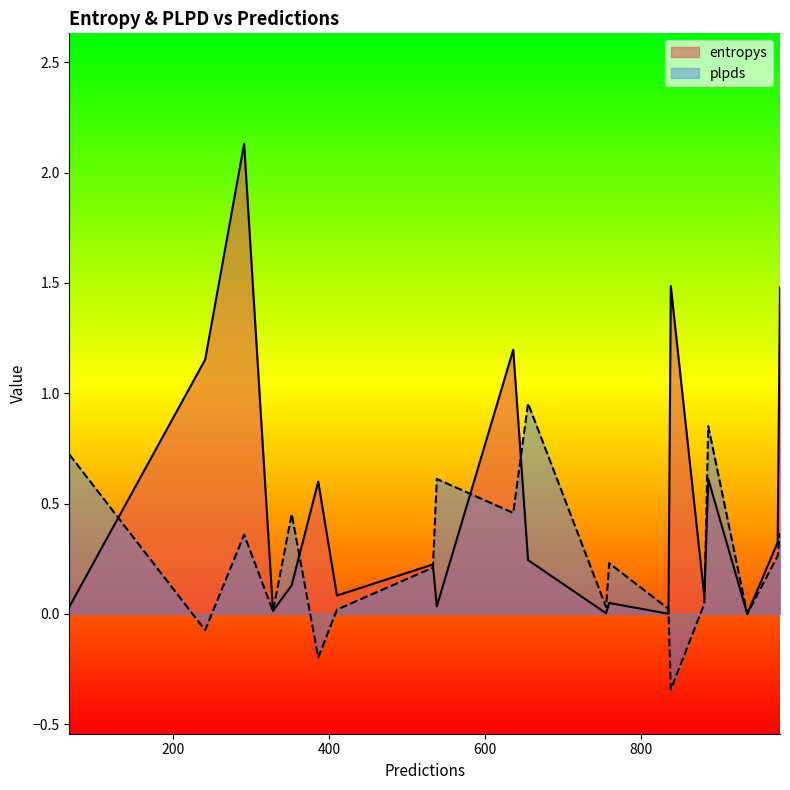

What are all the series names shown in the legend?

entropys, plpds